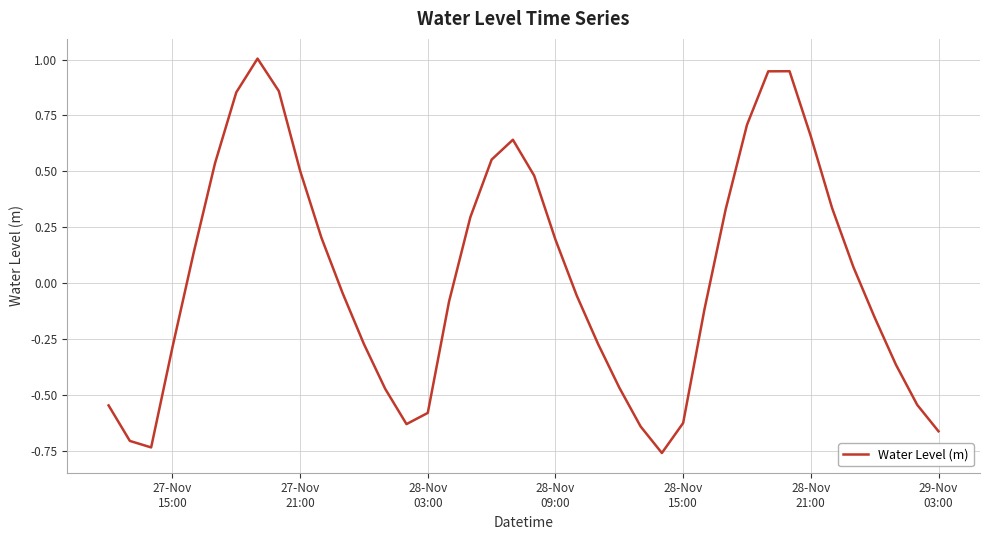

What is the sum of all values?

1.2